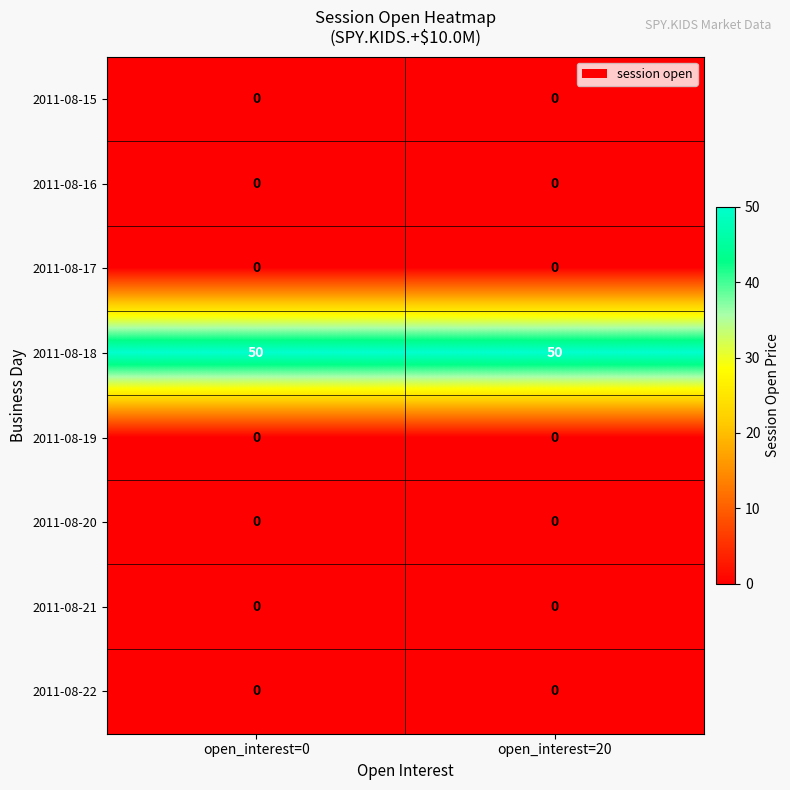

Which series has the largest total across all categories?

2011-08-18